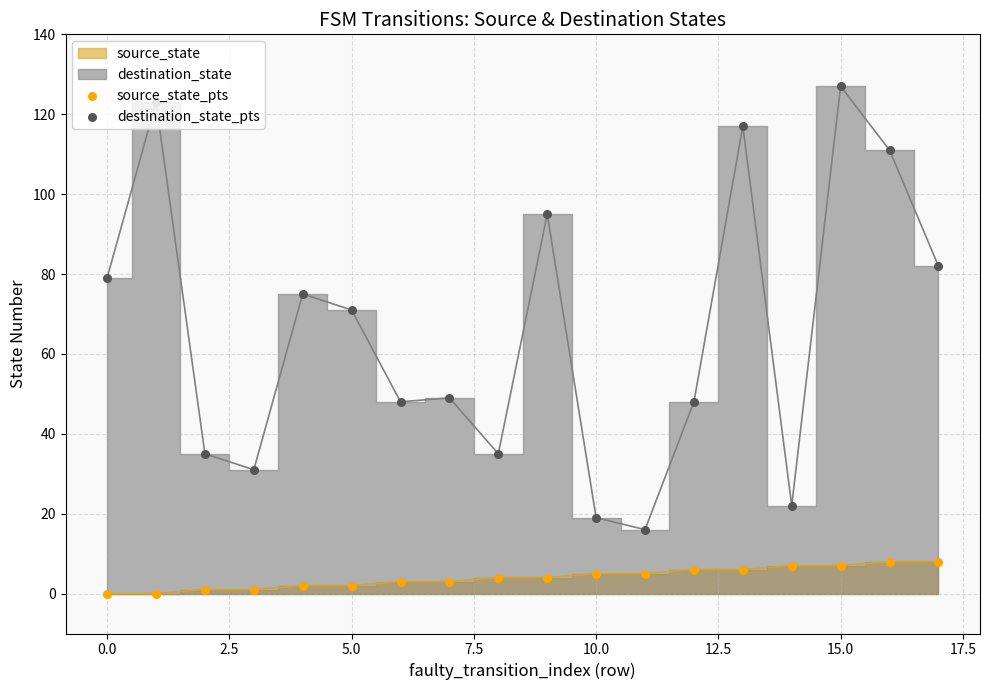

At which category is the sum across all series the highest?

15